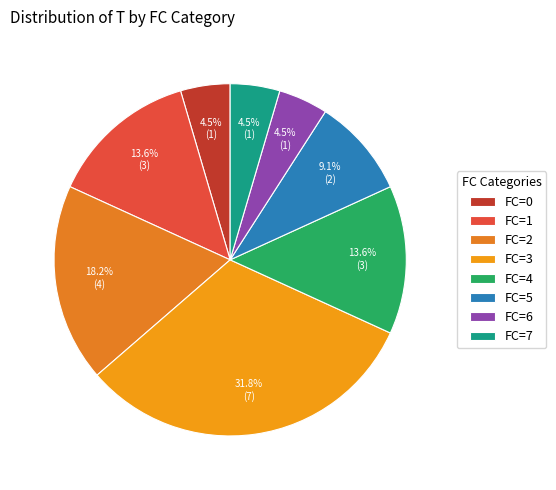

Which slice is the smallest?

FC=0